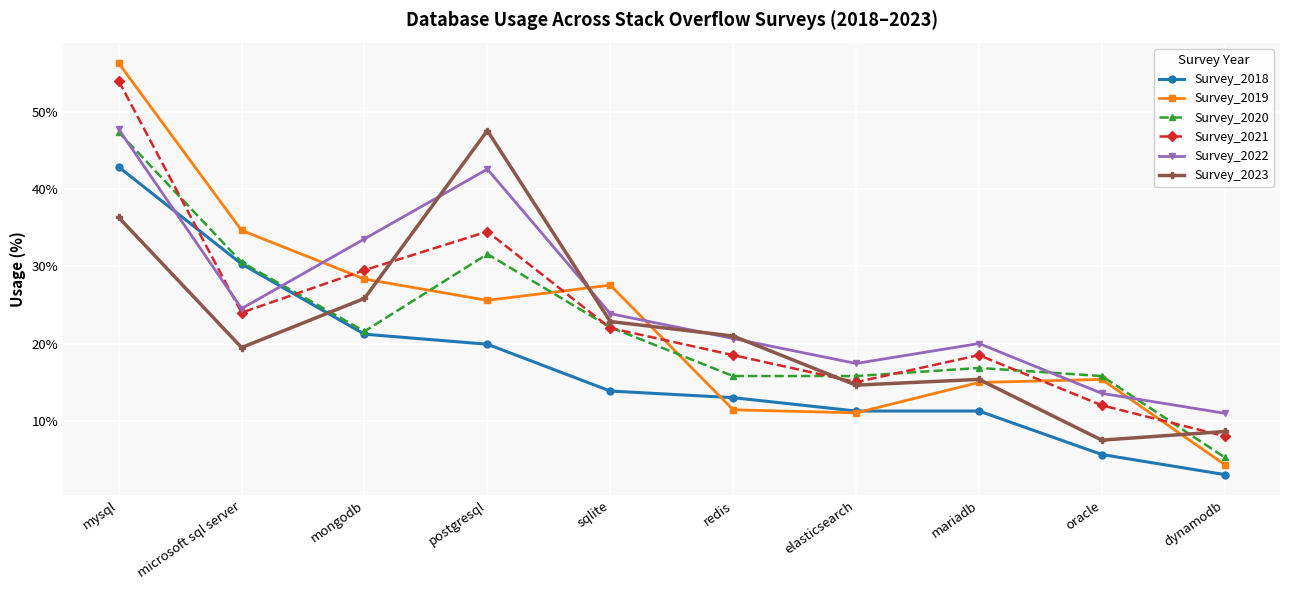

The value of Survey_2023 at elasticsearch is 3.4. True or false?

False